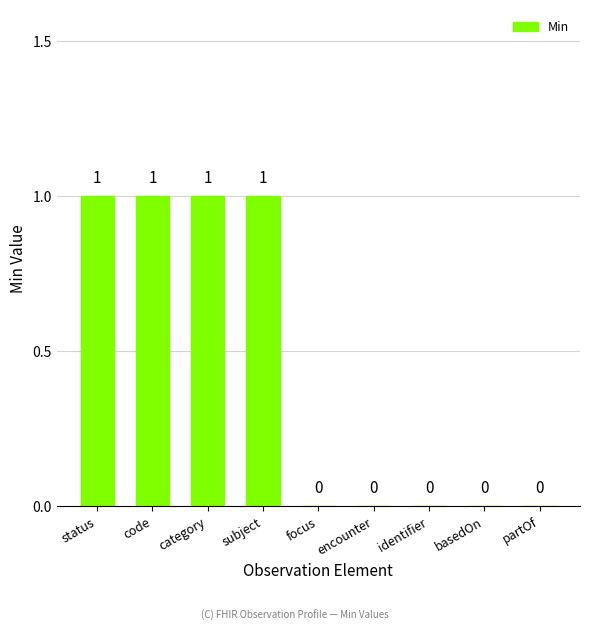

How many values are above zero?

4